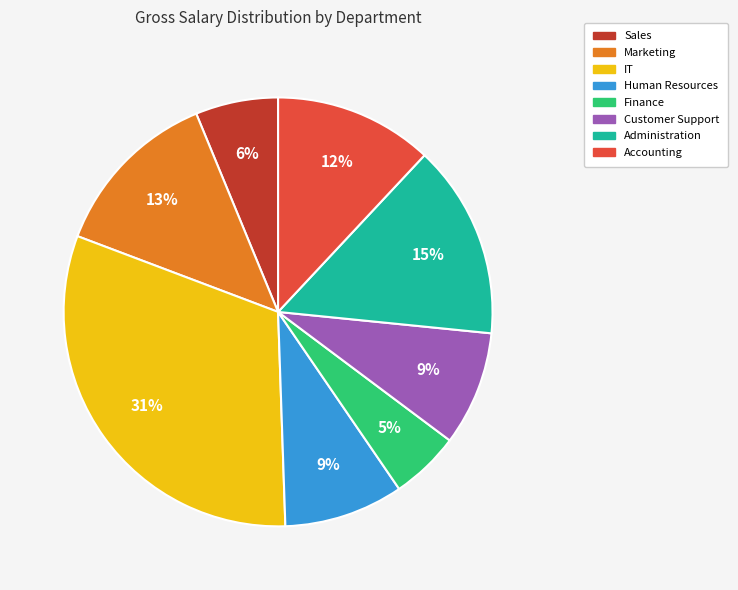

The Human Resources slice represents 9% of the pie. True or false?

True